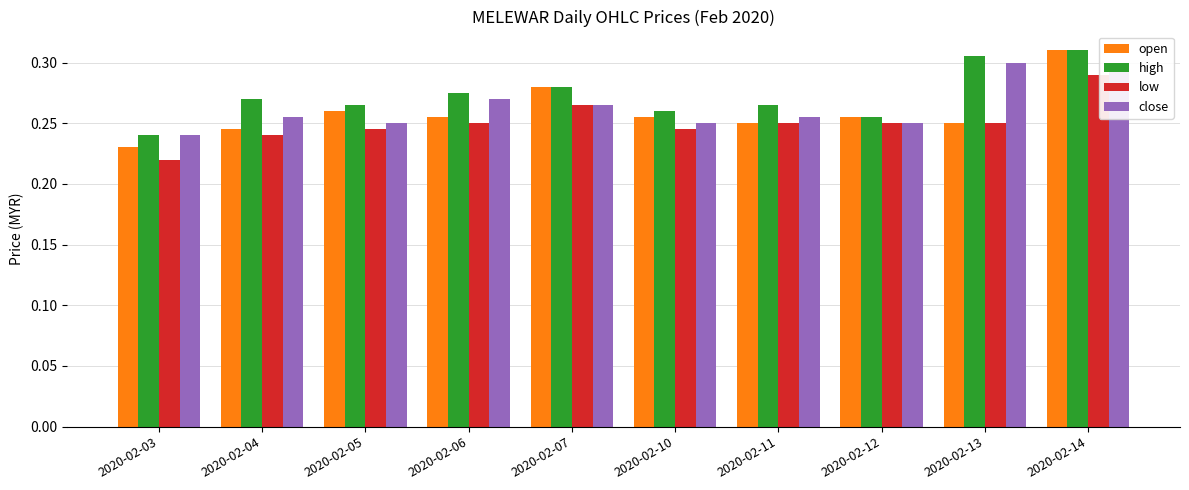

How many open values are between 0 and 1?

10